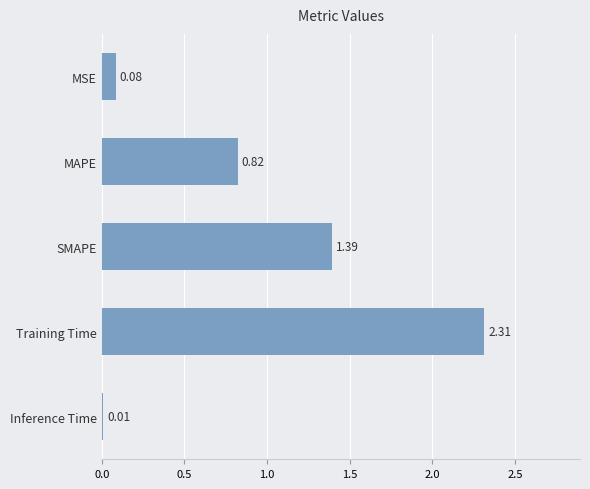

Approximately how many times larger is the value at SMAPE compared to Training Time?

0.6